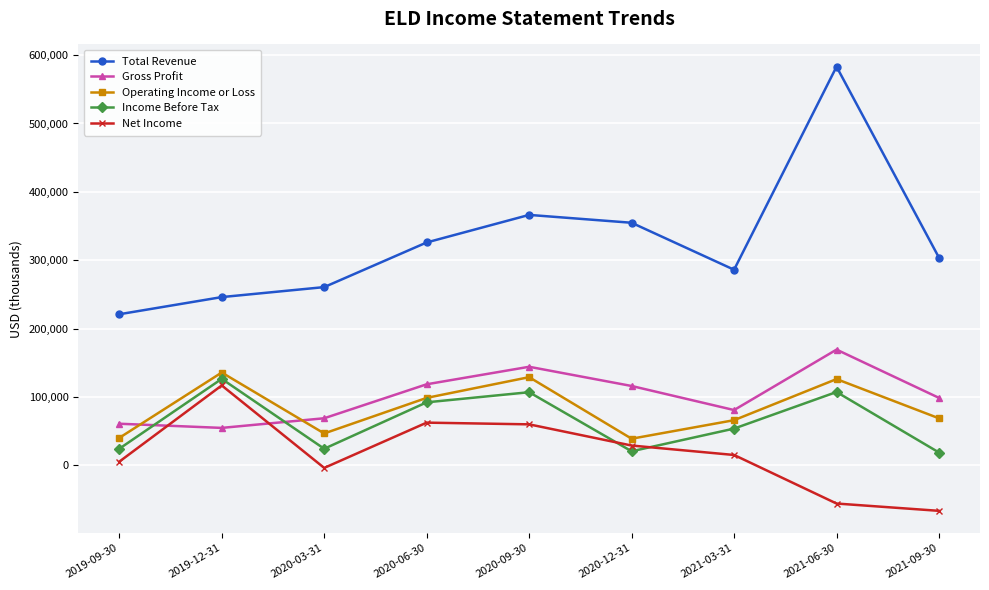

What is the difference between the highest and lowest values at 2019-09-30?

215600